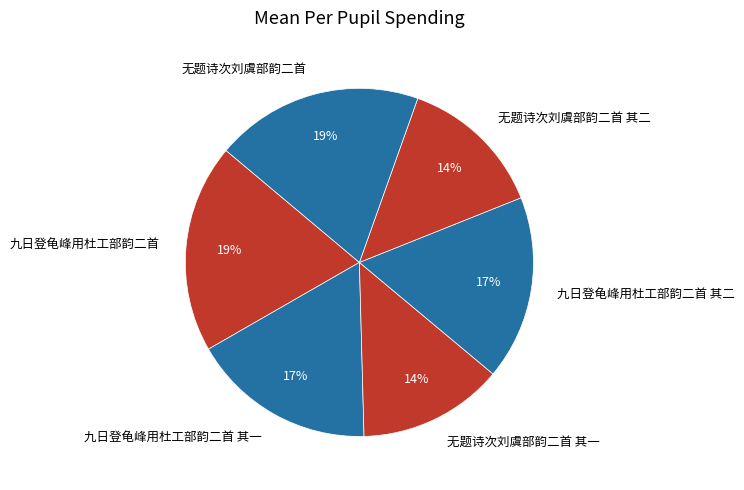

True or false: 无题诗次刘虞部韵二首 accounts for 29% of the total.

False